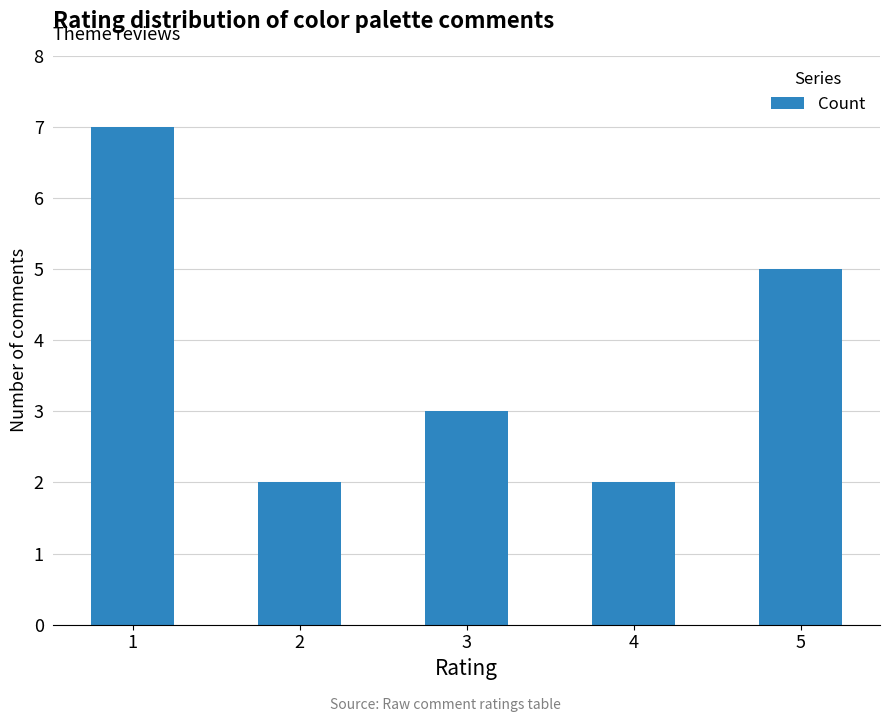

What is the greatest value displayed?

7